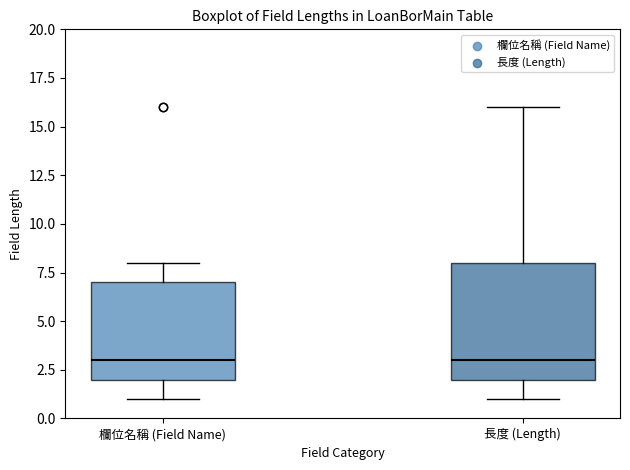

Reading left to right, transcribe this box plot: for each box, give where its median line is, the range the box spans, and where its two whiskers end, as read against the y-axis. The values are not printed on the chart, so give them approximately, as read against the axis.

欄位名稱 (Field Name): median 3, box 2 to 7, whiskers 1 to 8
長度 (Length): median 3, box 2 to 8, whiskers 1 to 16